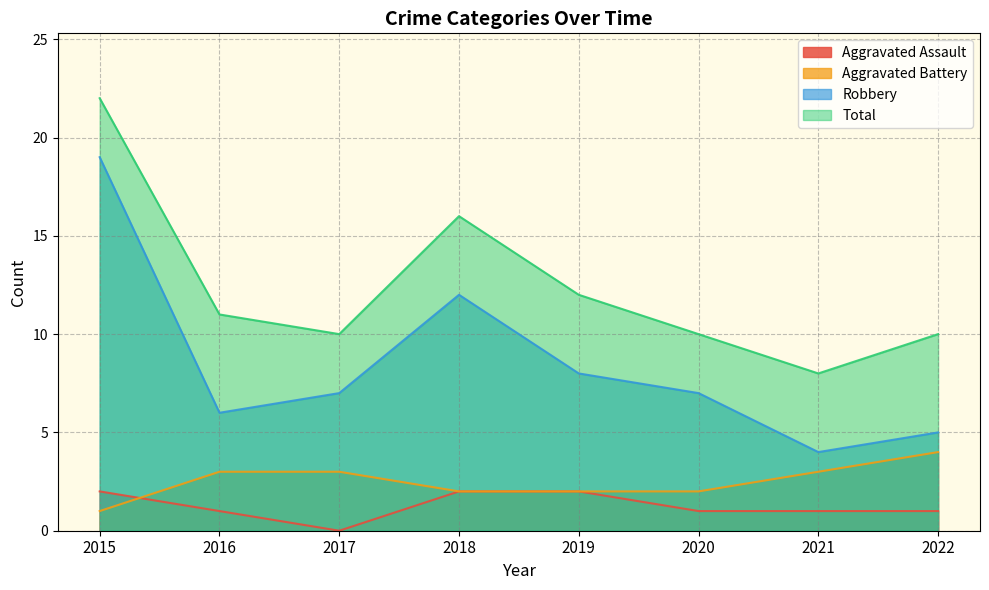

What is the spread (max minus min) of values at 2020?

9